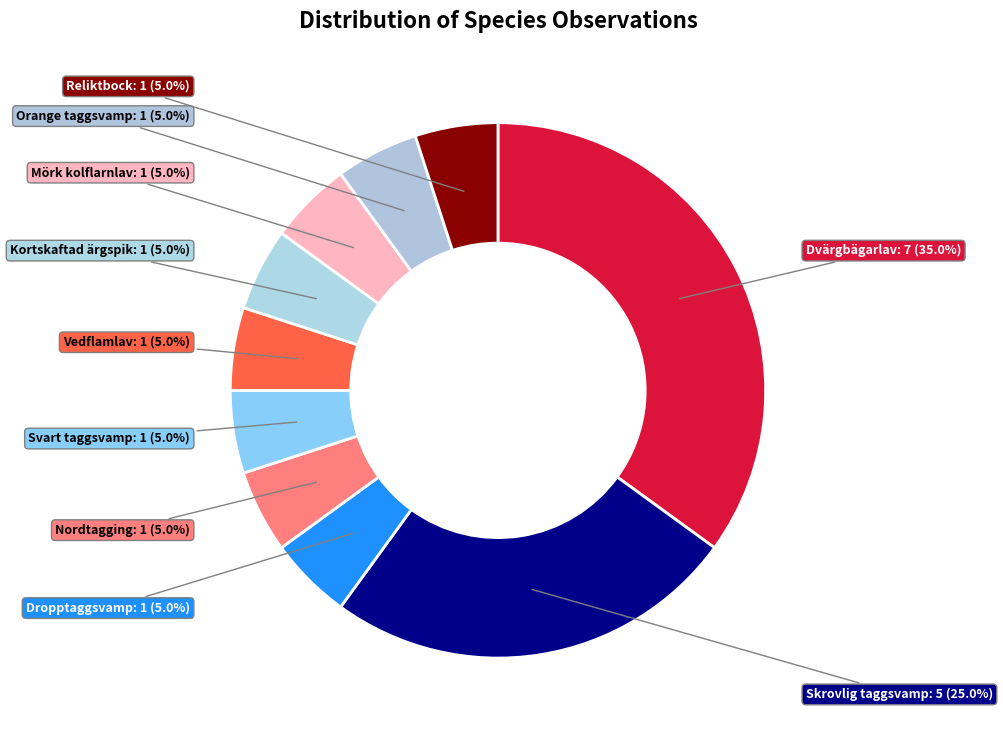

Count the number of slices in the pie.

10